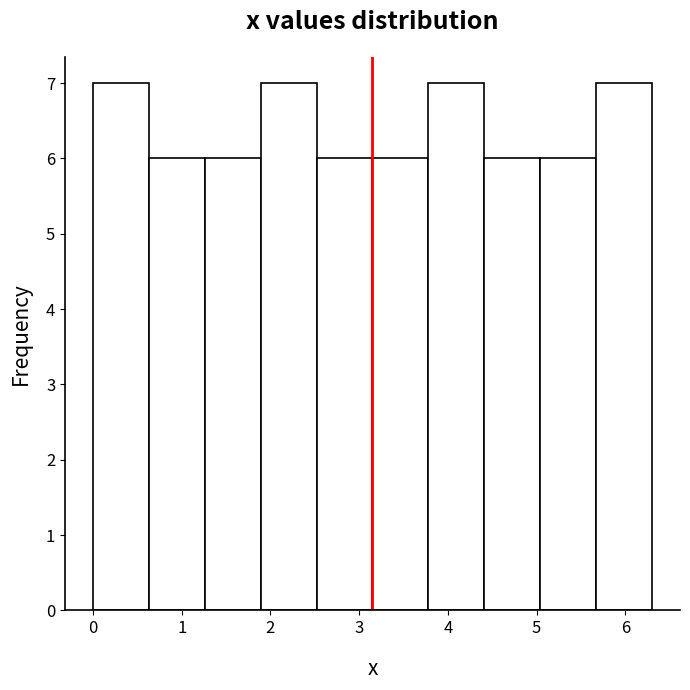

Reading left to right, transcribe this chart: for each bar, give the range it covers on the x-axis and its height. Neither the bar edges nor the heights are printed on the chart, so give them approximately, as read against the axes.

0.00 to 0.63: 7
0.63 to 1.26: 6
1.26 to 1.89: 6
1.89 to 2.52: 7
2.52 to 3.15: 6
3.15 to 3.78: 6
3.78 to 4.41: 7
4.41 to 5.04: 6
5.04 to 5.67: 6
5.67 to 6.30: 7